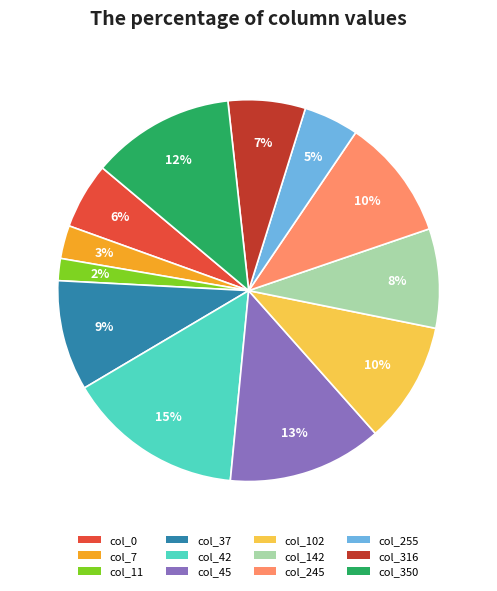

Is the sum of col_316 and col_102 greater than half?

No